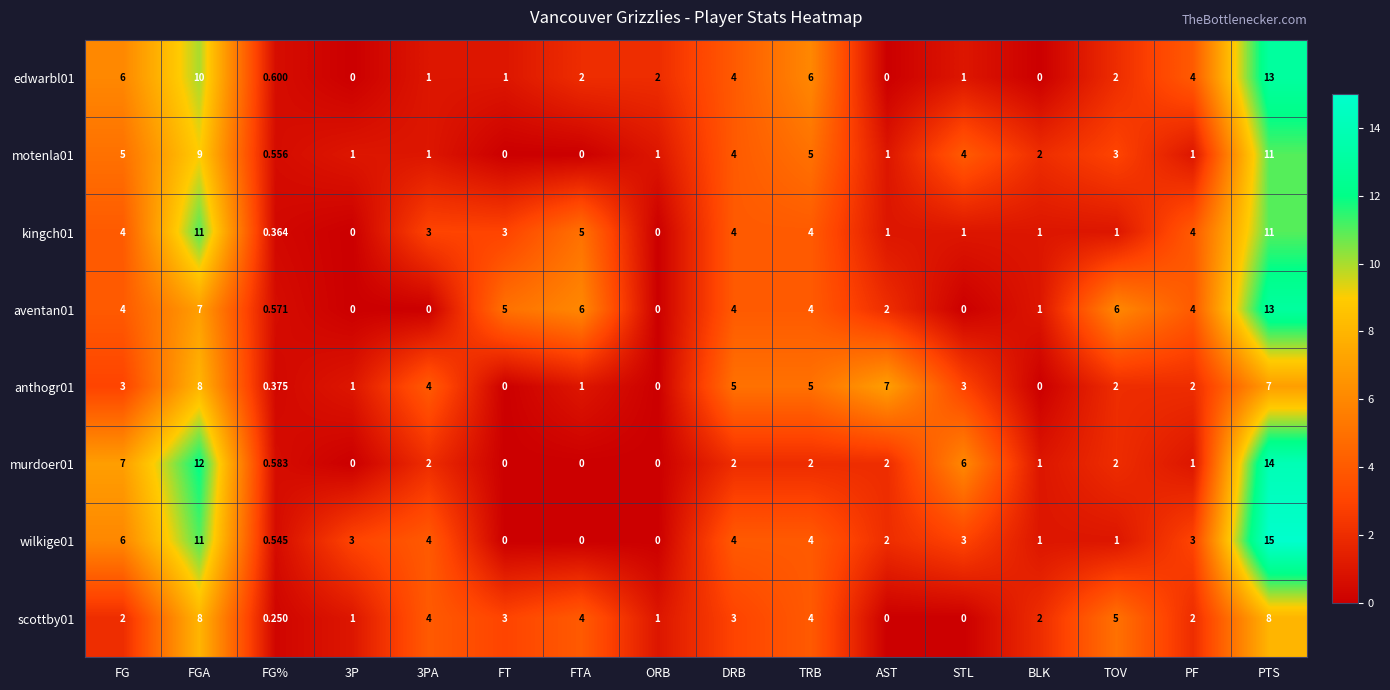

At which label is wilkige01 closest to 7?

FG